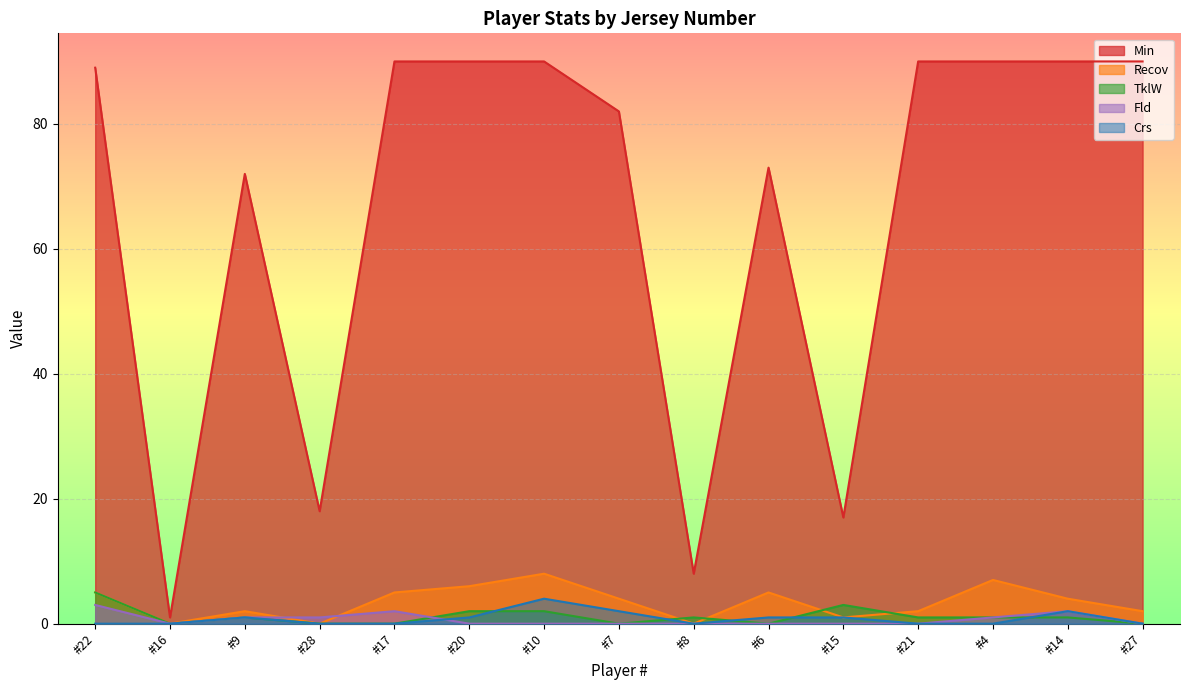

What is the highest value of the TklW series?

5